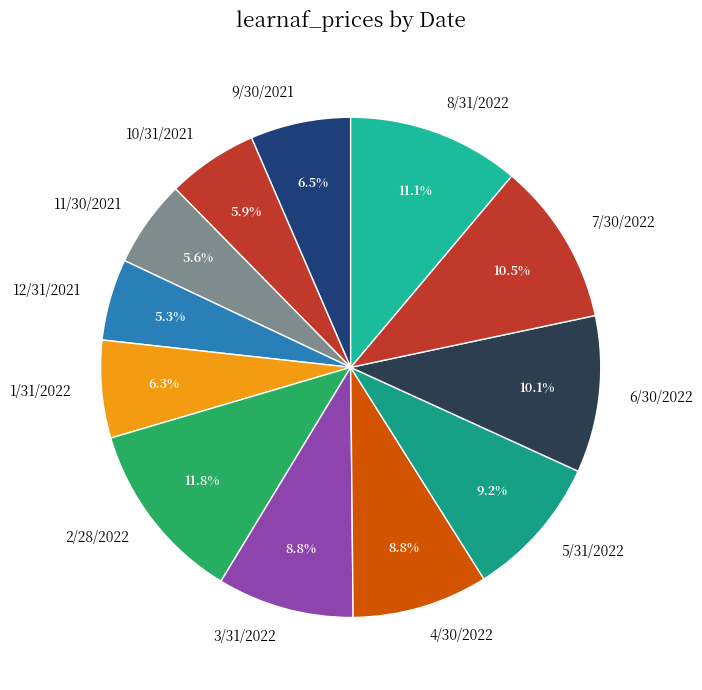

Does 8/31/2022 represent more than half of the total?

No